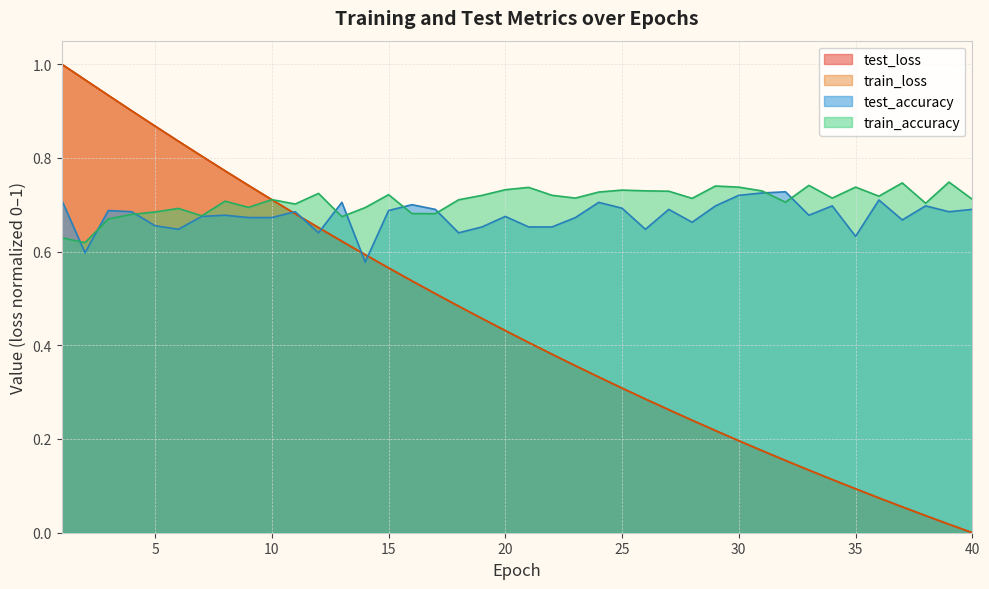

At which category does train_accuracy reach its first local peak?

6